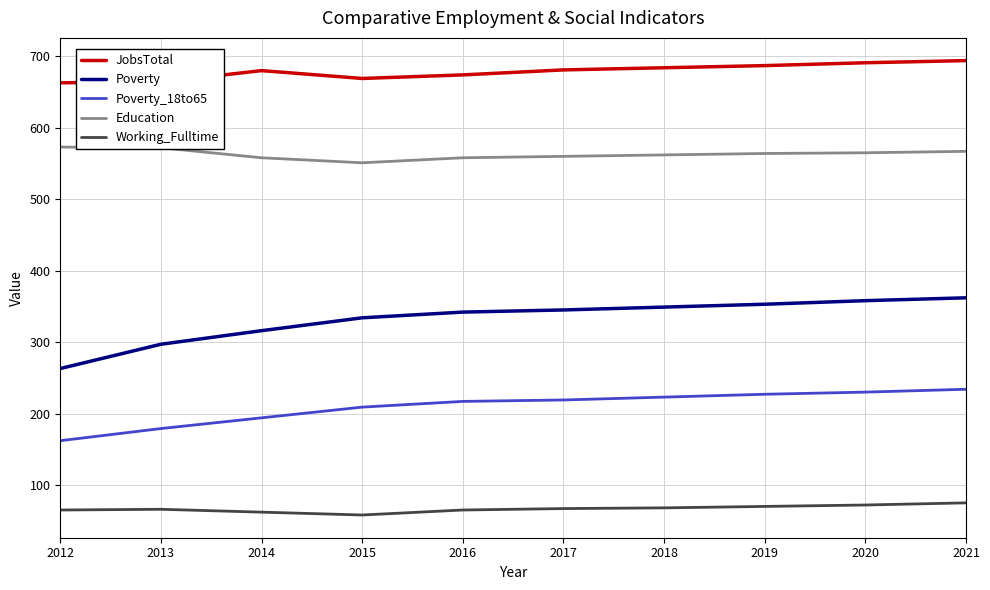

What is the sum of the Poverty_18to65 values at 2013 and 2015?

388